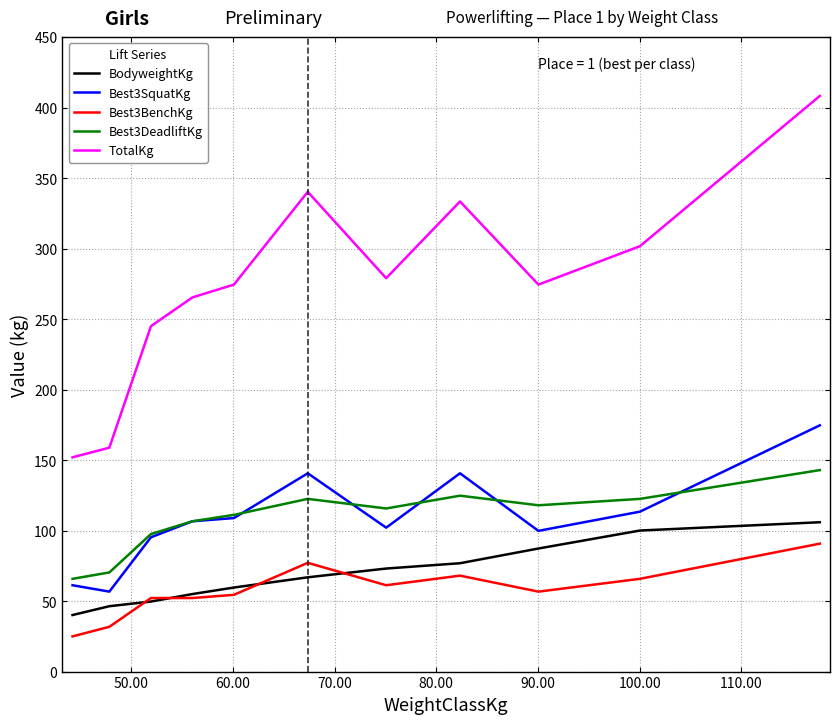

Which series has the widest spread of values?

TotalKg